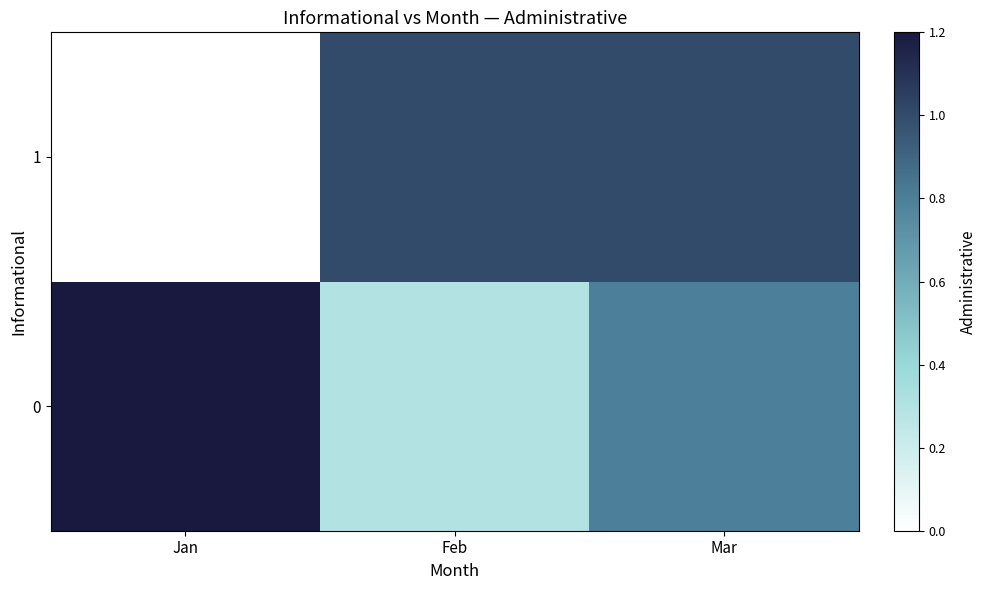

What is the greatest value displayed?

1.2